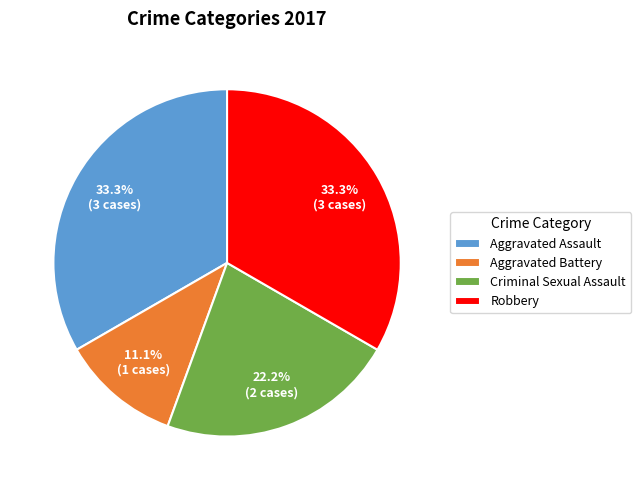

How many slices are in this pie chart?

4